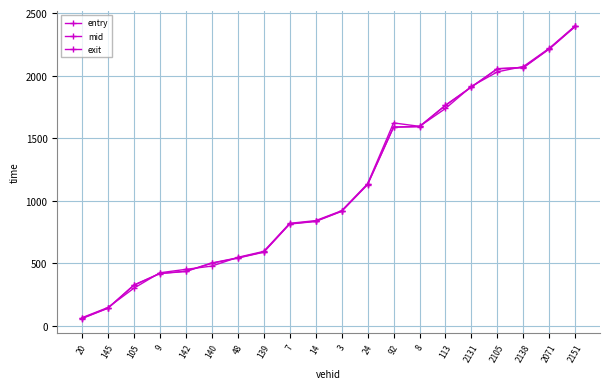

List the labels in order of mid value, largest first.

2151, 2071, 2138, 2105, 2131, 113, 8, 92, 24, 3, 14, 7, 139, 48, 140, 142, 9, 105, 145, 20